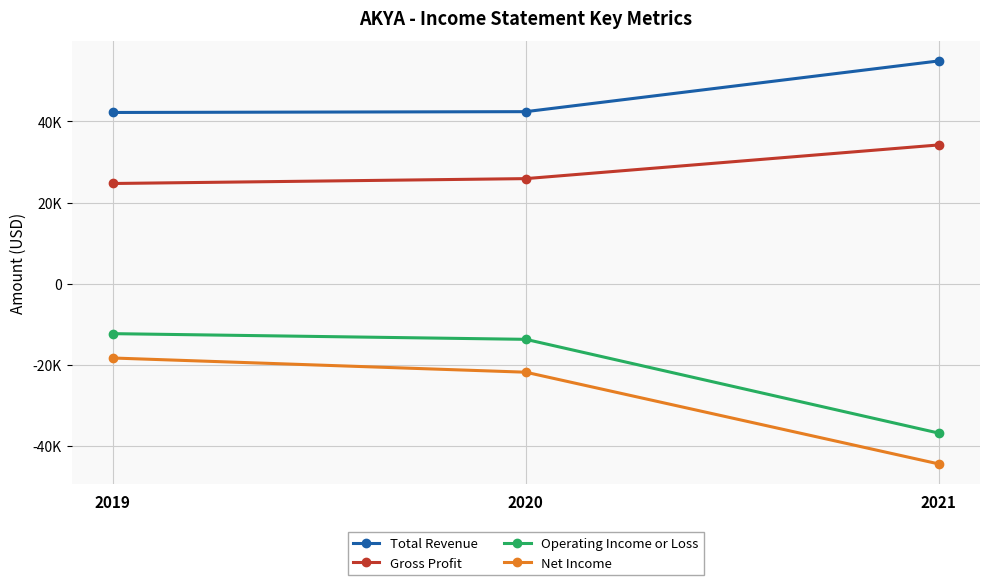

What are all the series names shown in the legend?

Total Revenue, Gross Profit, Operating Income or Loss, Net Income